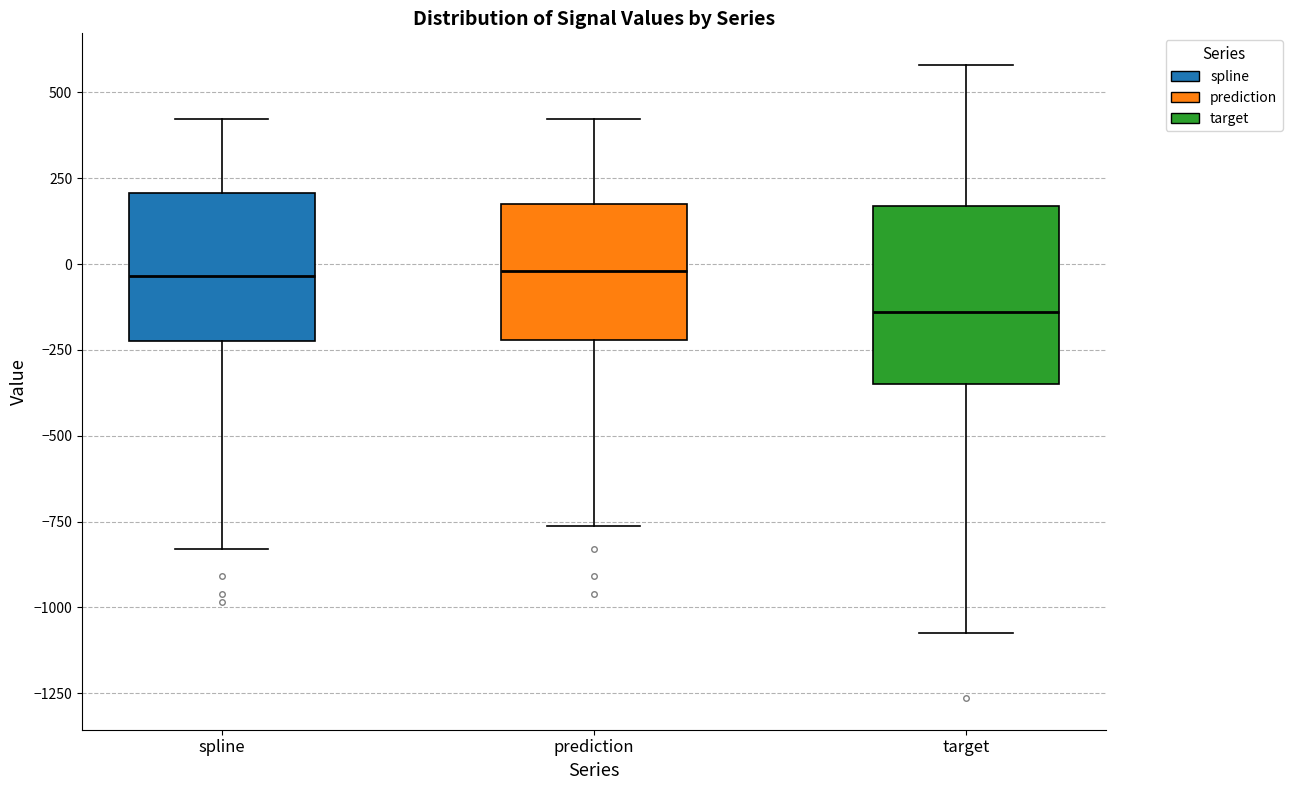

Reading left to right, transcribe this box plot: for each box, give where its median line is, the range the box spans, and where its two whiskers end, as read against the y-axis. The values are not printed on the chart, so give them approximately, as read against the axis.

spline: median -50, box -200 to 200, whiskers -850 to 400
prediction: median 0, box -200 to 200, whiskers -750 to 400
target: median -150, box -350 to 150, whiskers -1050 to 600